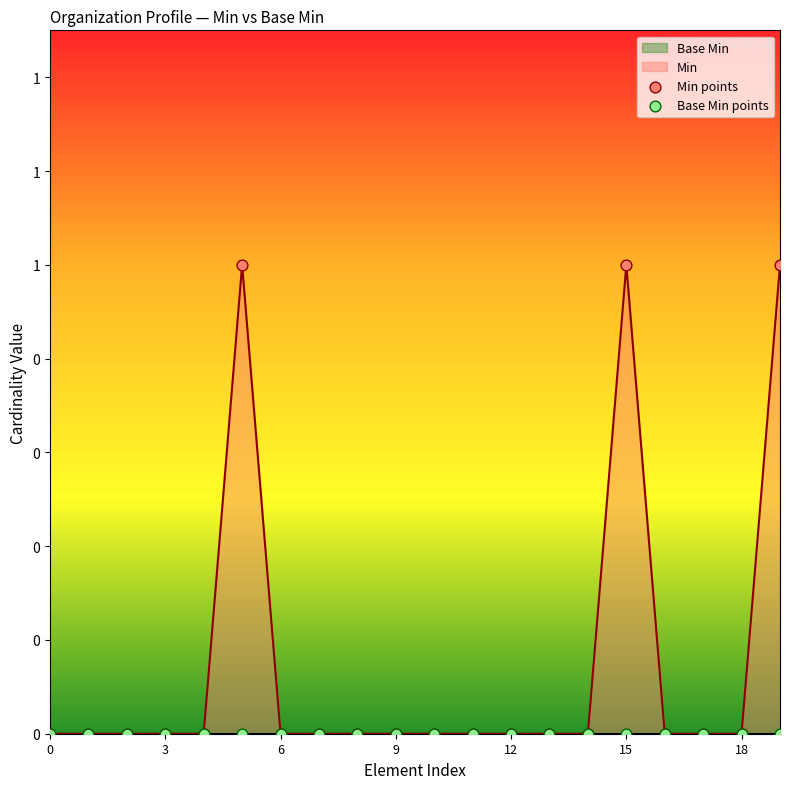

Which series has the largest total across all categories?

Min points